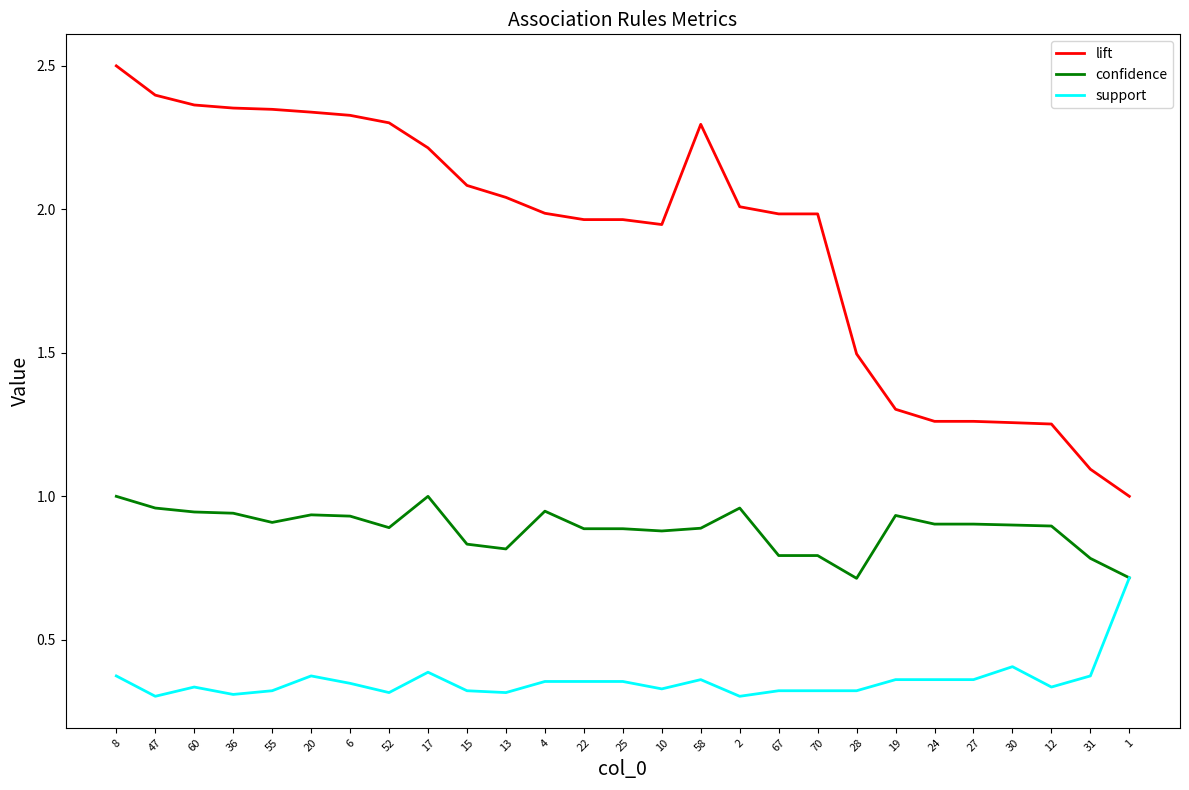

At which label does lift reach its peak?

8